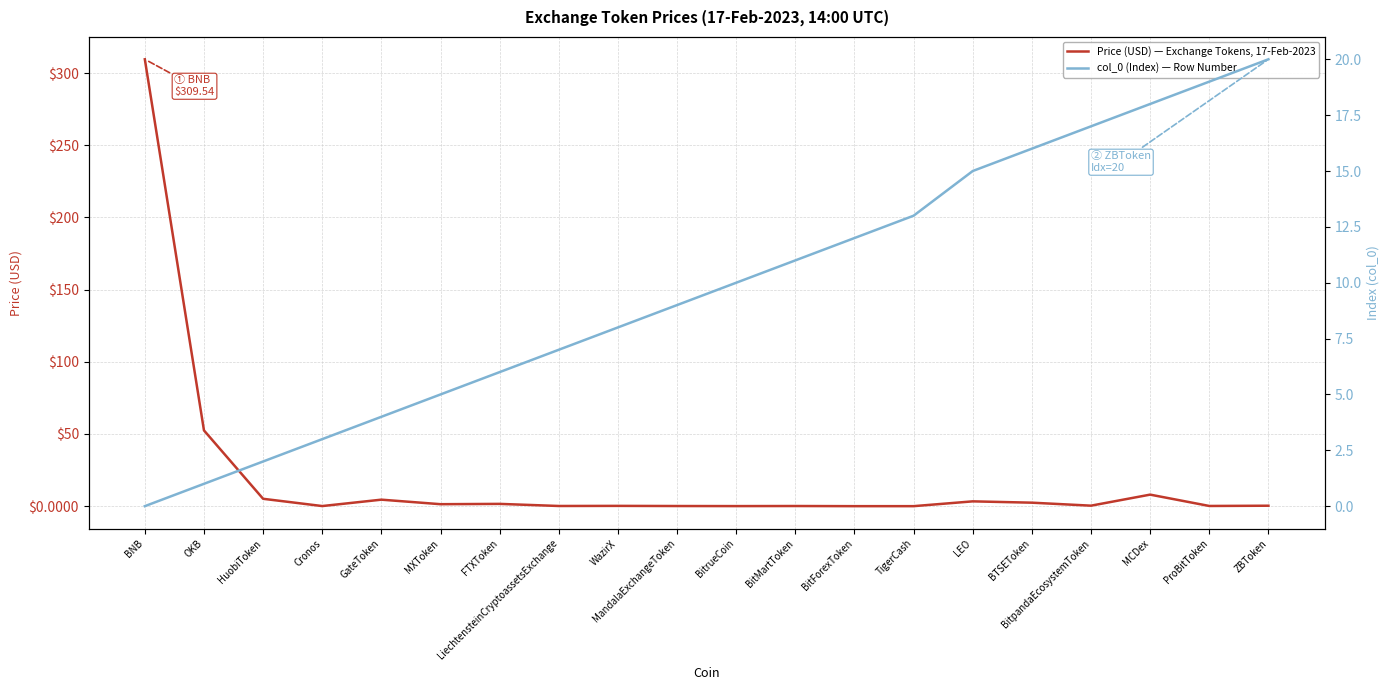

Reading right to left, extract all data points from this chart.

Price (USD) — Exchange Tokens, 17-Feb-2023: 0.3	0.1	8.0	0.3	2.4	3.3	0.0	0.0	0.1	0.0	0.1	0.2	0.1	1.6	1.4	4.5	0.1	5.1	52.5	309.5
col_0 (Index) — Row Number: 20.0	19.0	18.0	17.0	16.0	15.0	13.0	12.0	11.0	10.0	9.0	8.0	7.0	6.0	5.0	4.0	3.0	2.0	1.0	0.0